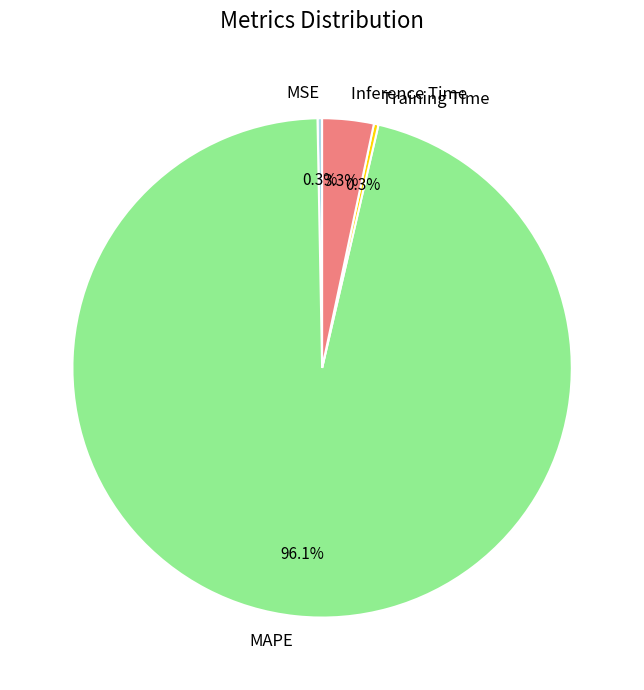

Does any single category account for the majority?

Yes